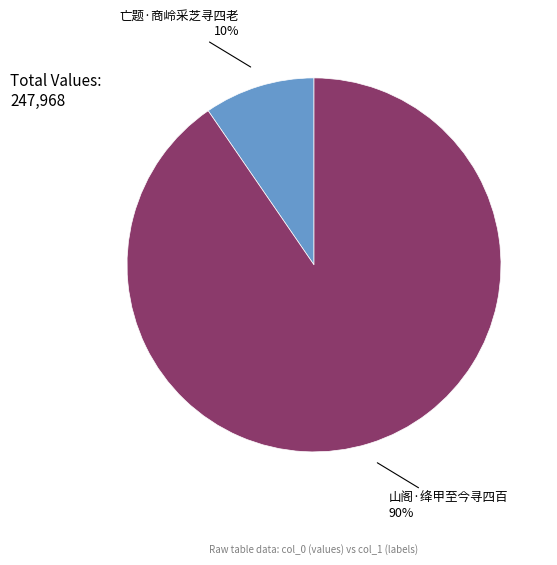

To the nearest percent, what is the average slice percentage?

50%